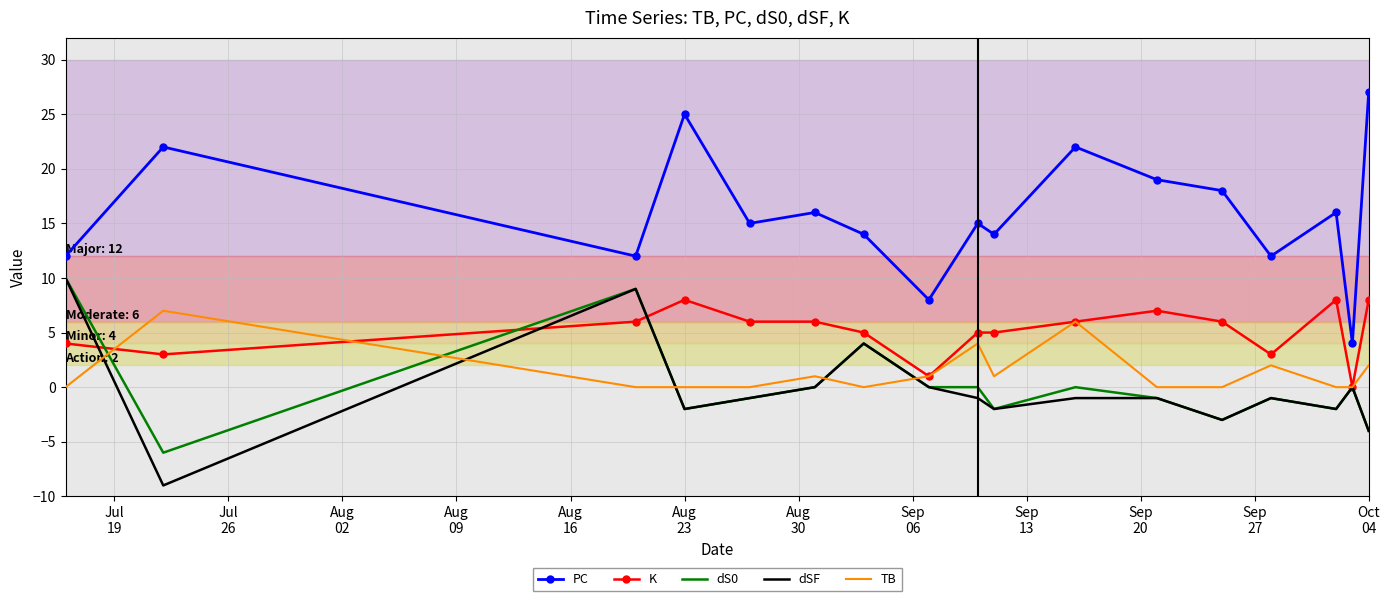

True or false: dSF and PC cross at least once.

False